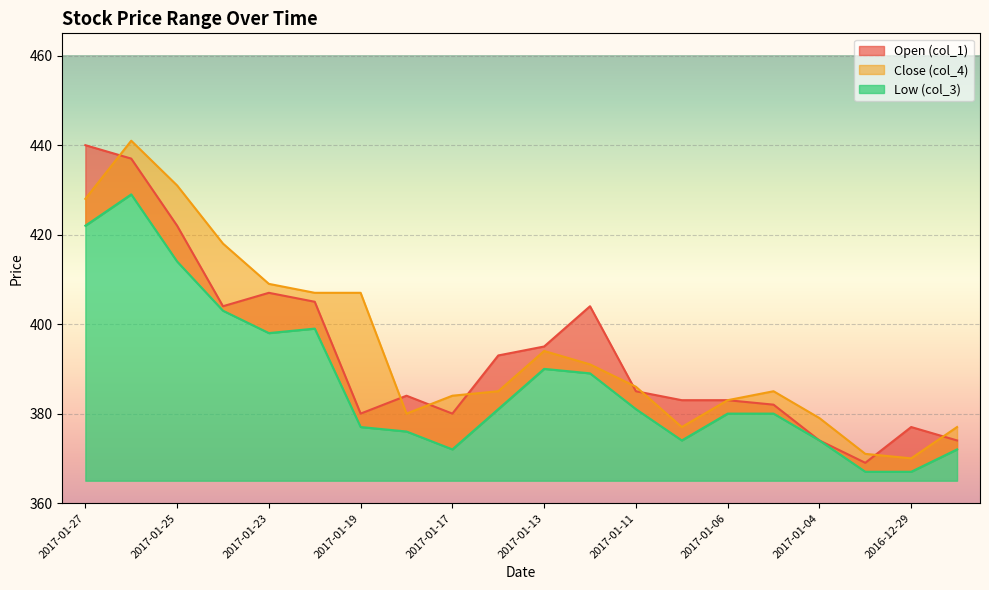

Count the number of data series in this chart.

3